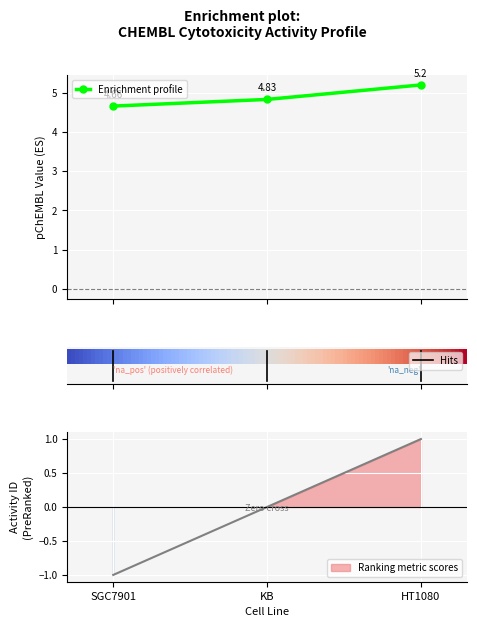

Between KB and SGC7901, which is larger?

KB